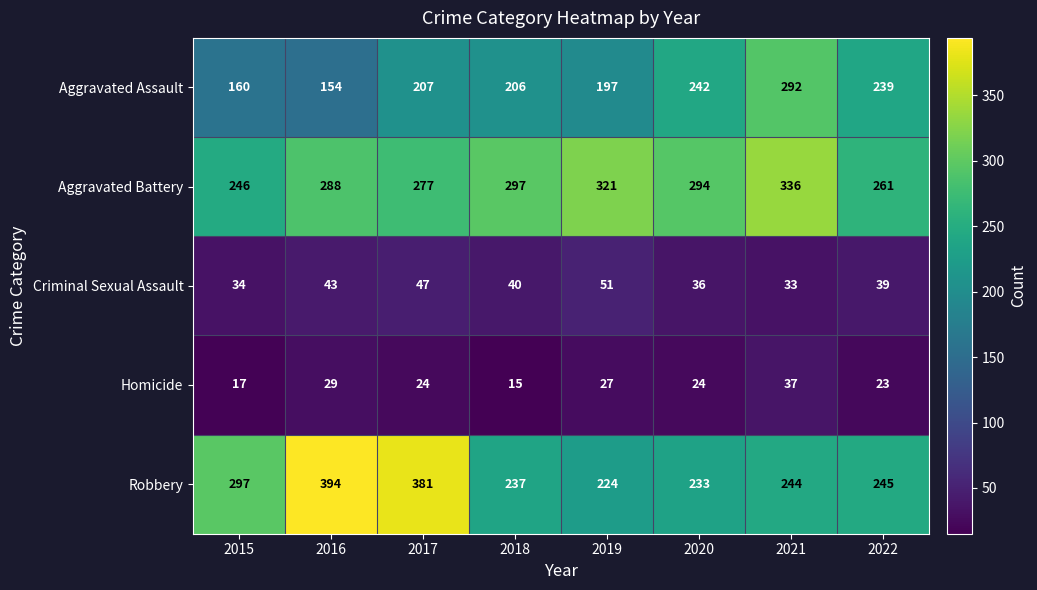

Which category has the highest value across all series?

2016